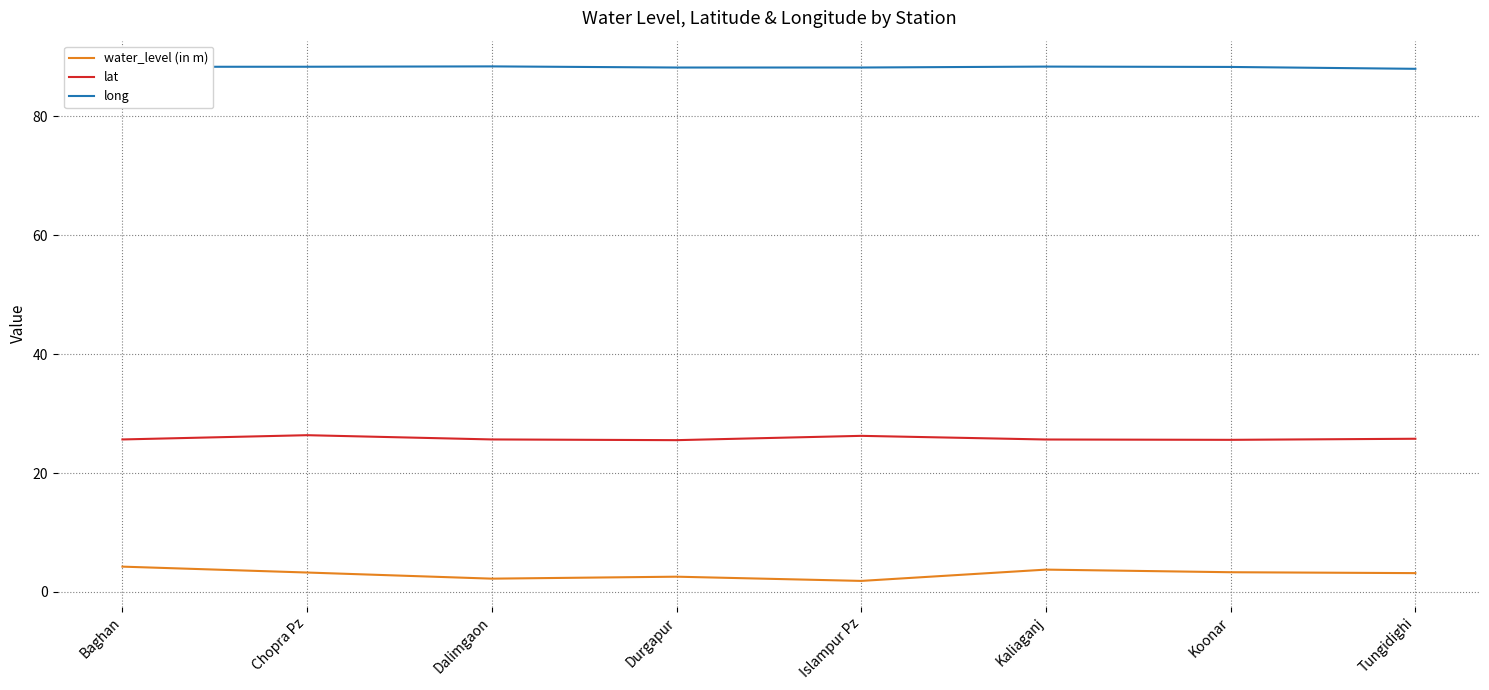

What is the highest value of the water_level (in m) series?

4.3